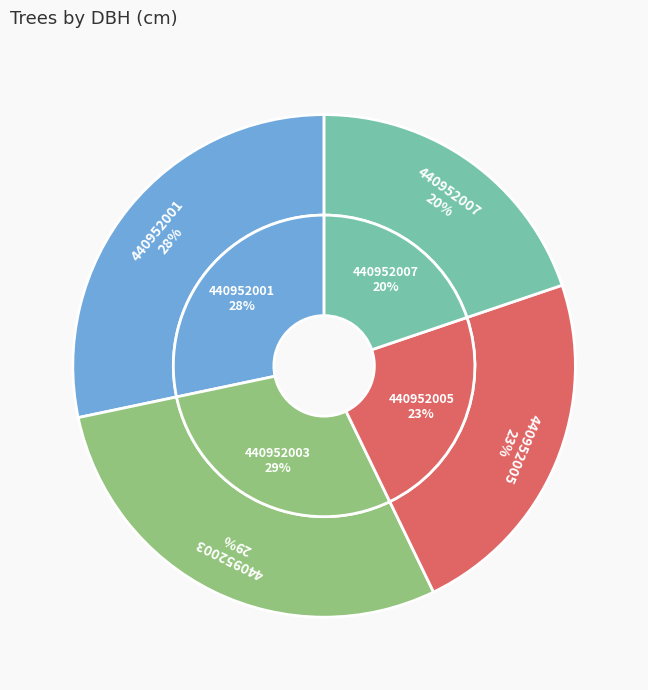

Is 440952001 the majority of the pie?

No